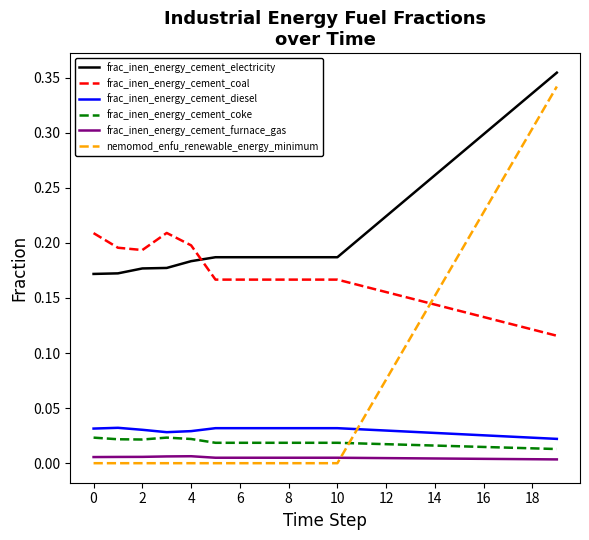

True or false: frac_inen_energy_cement_coal and frac_inen_energy_cement_coke cross at least once.

False